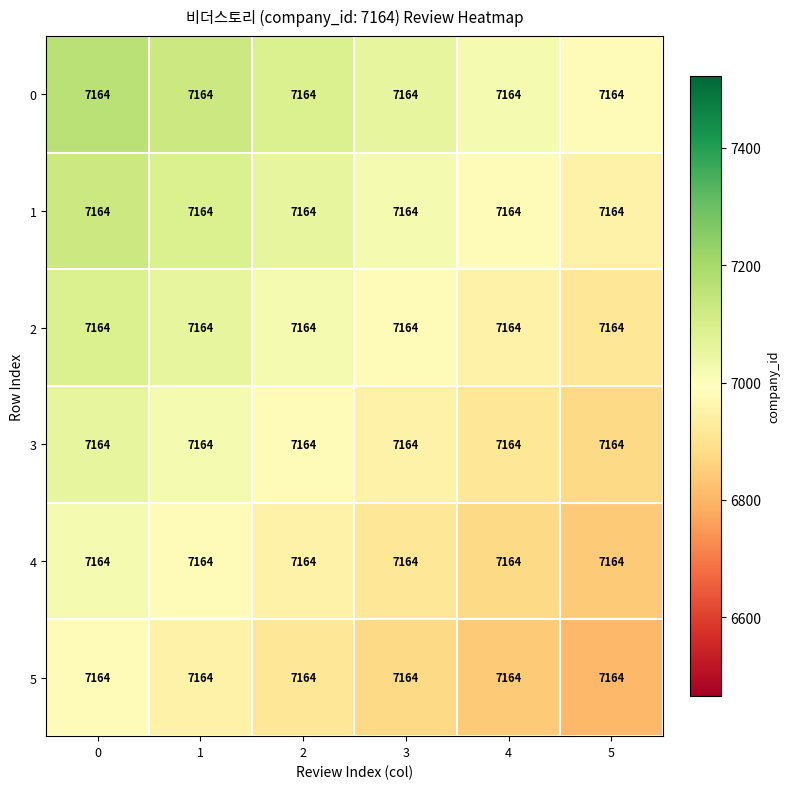

What is the difference between the highest and lowest values at 5?

179.1